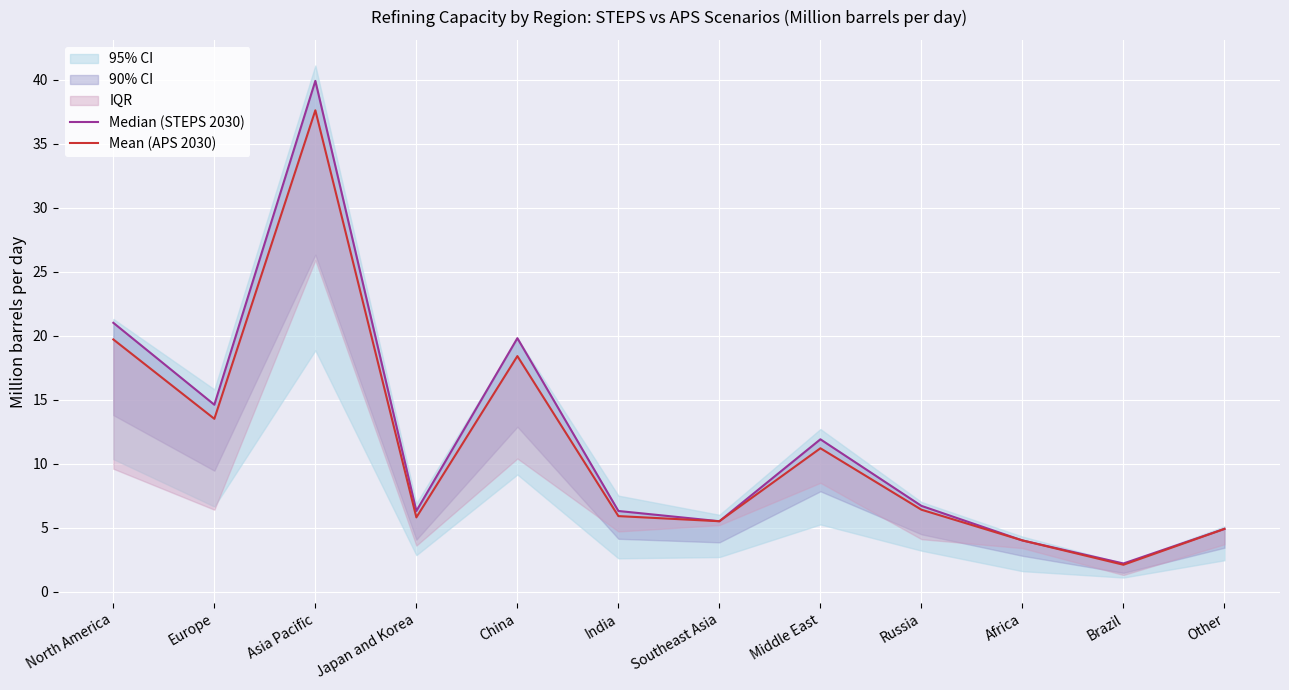

What is the label of the 9th point from the right?

Japan and Korea